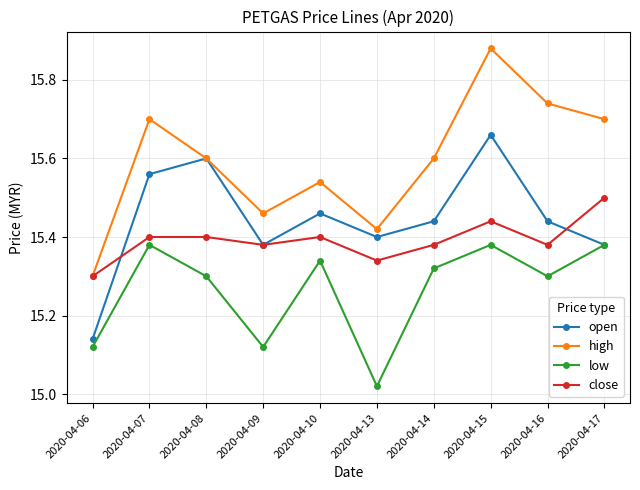

Where is the first local maximum for high?

2020-04-07